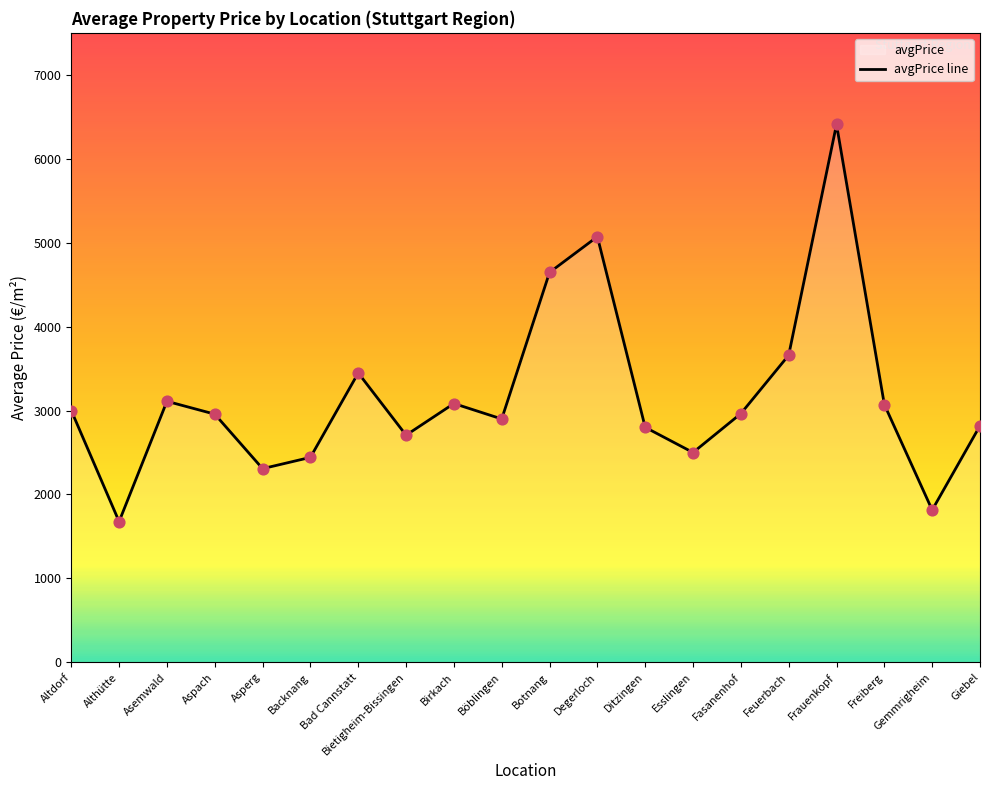

What is the ratio of the value at Degerloch to the value at Freiberg?

1.7